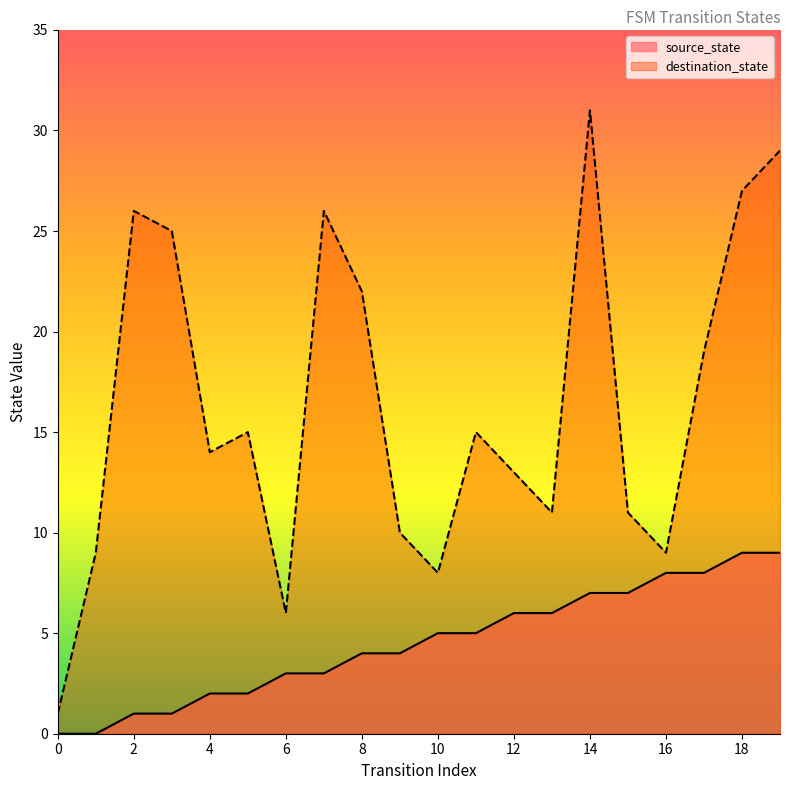

At which label does source_state first exceed 5?

12